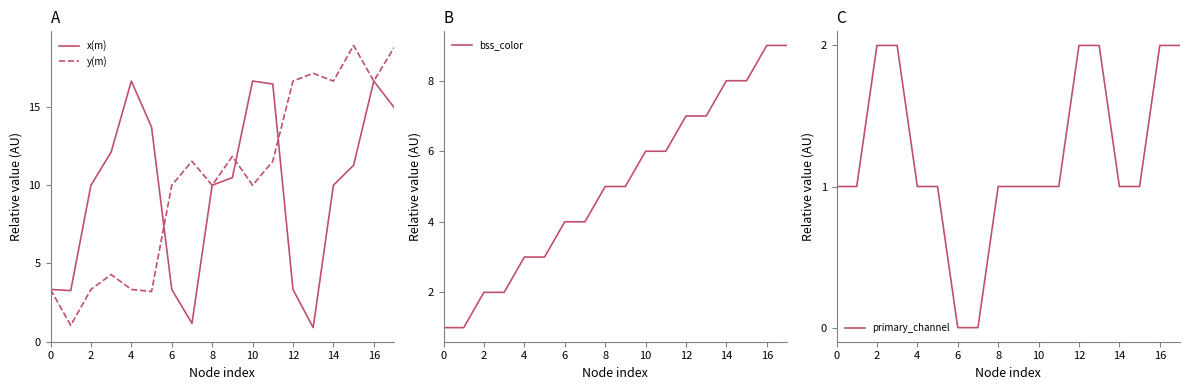

Between 13 and 10, which is larger?

10